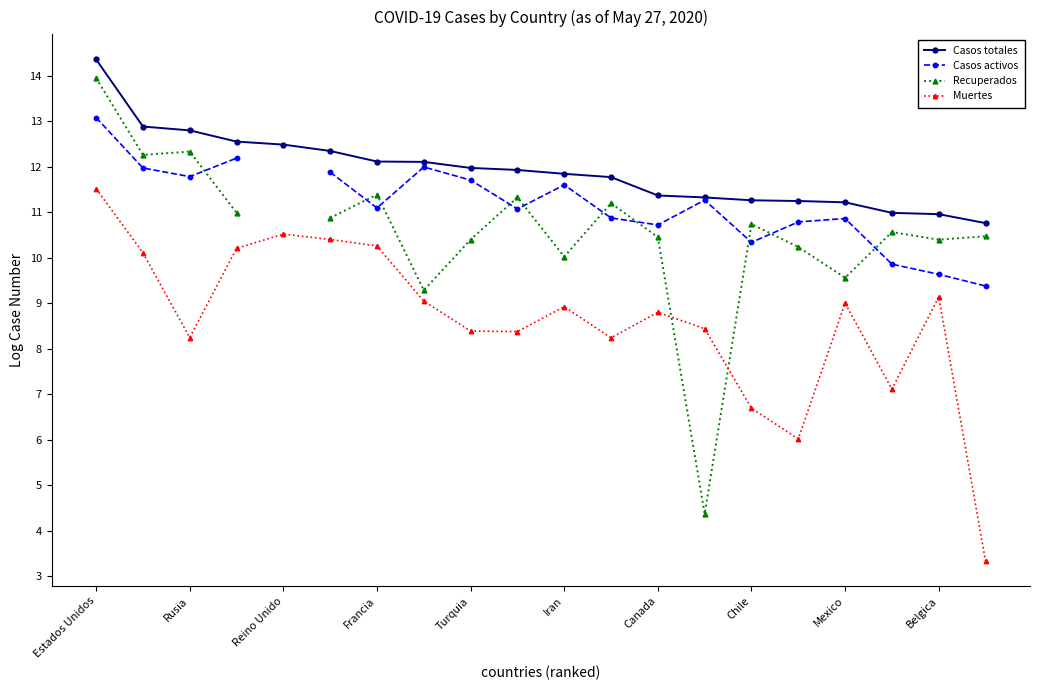

What is the difference between the Muertes values at Iran and Rusia?

0.7